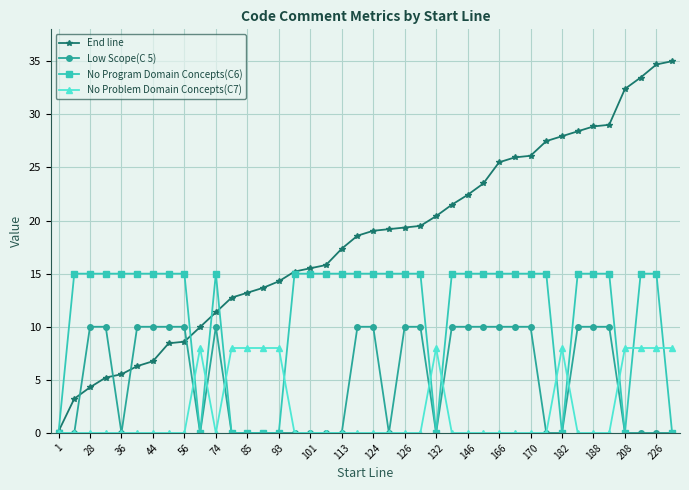

What is the difference between the maximum and minimum values in the Low Scope(C 5) series?

10.0